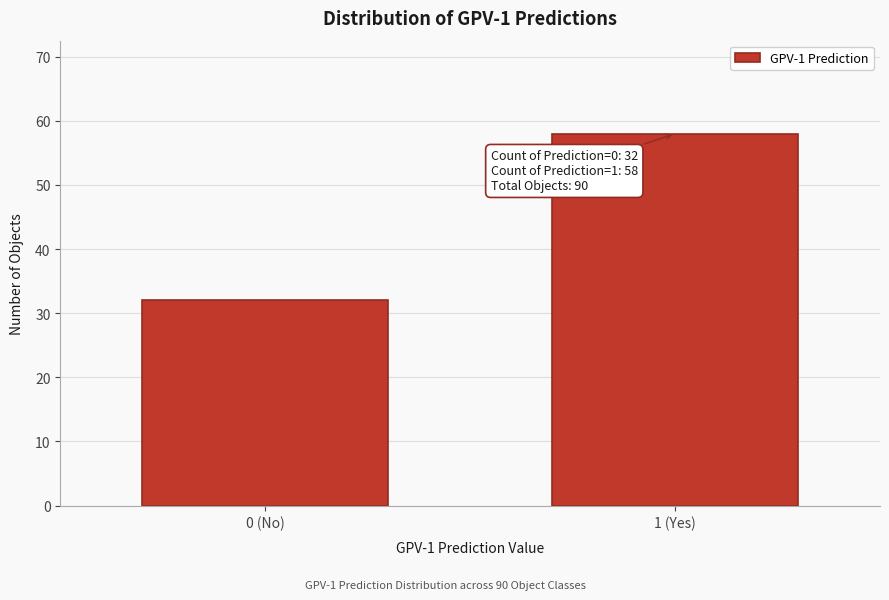

Reading left to right, list all the values displayed in this chart.

32	58